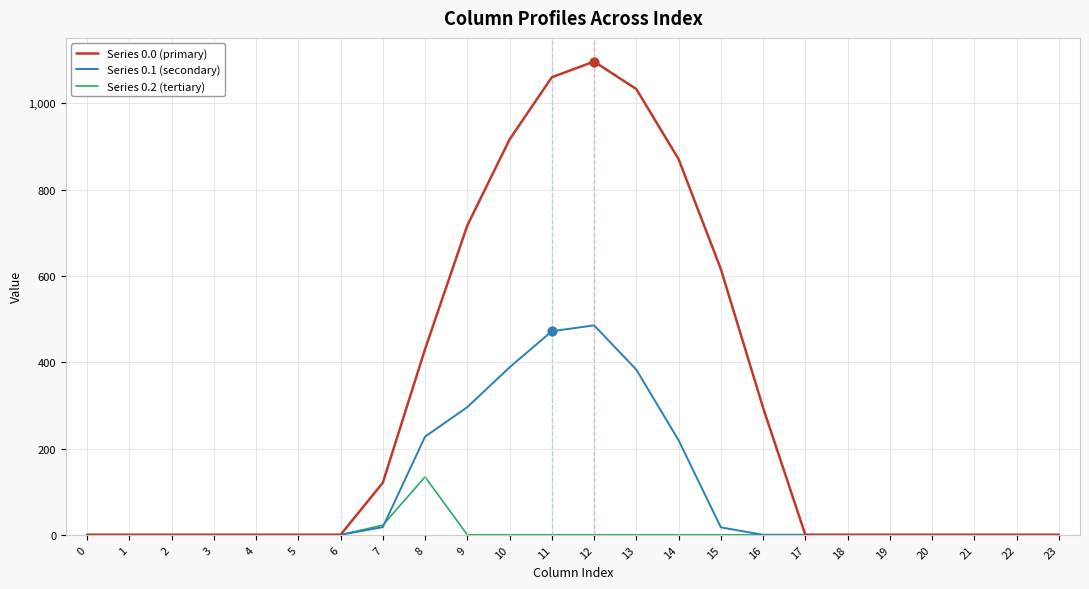

Is the value of Series 0.1 (secondary) at 12 greater than the value of Series 0.0 (primary) at 11?

No